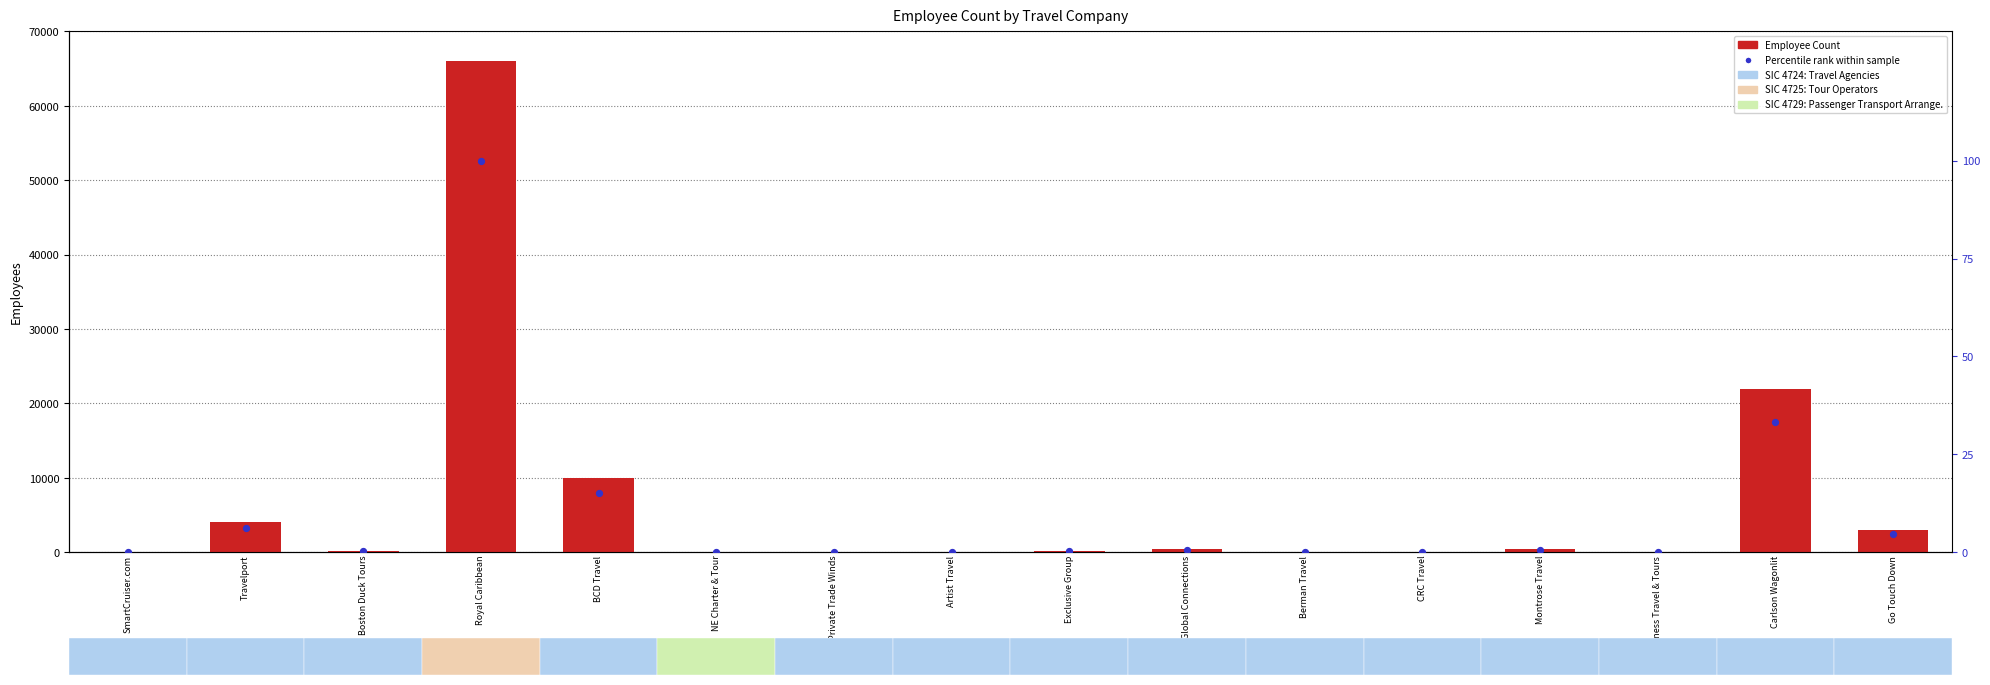

What are all the series names shown in the legend?

Employee Count, Percentile rank within sample